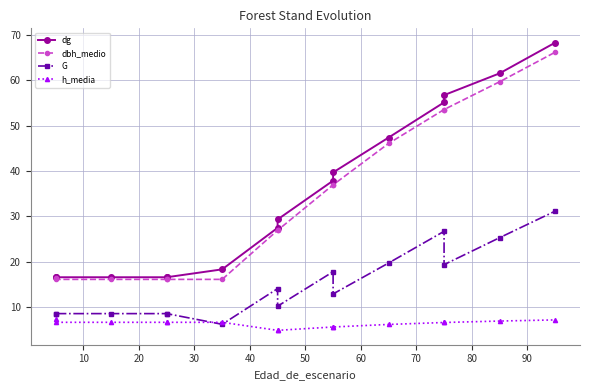

What are all the series names shown in the legend?

dg, dbh_medio, G, h_media